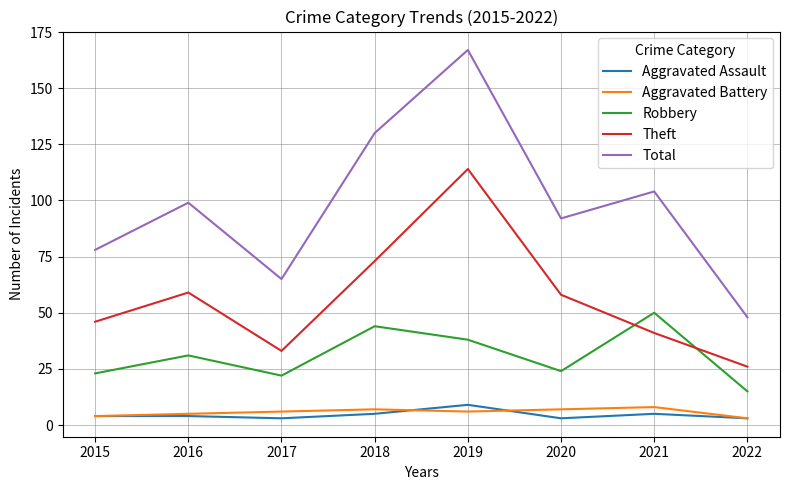

How many lines are shown in the chart?

5